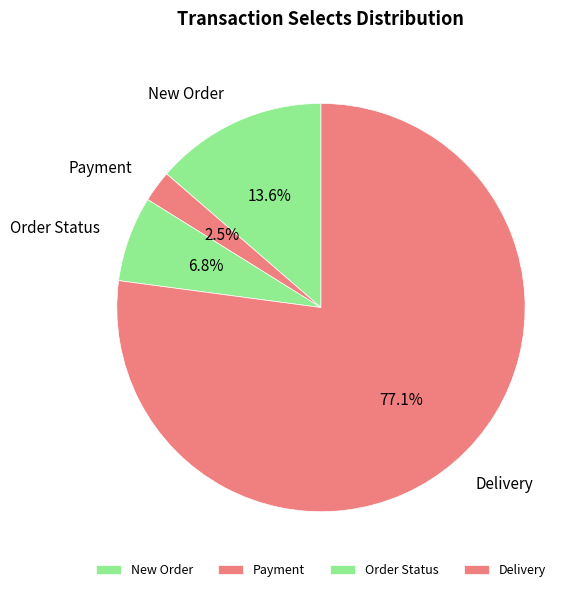

Which slice is the largest?

Delivery